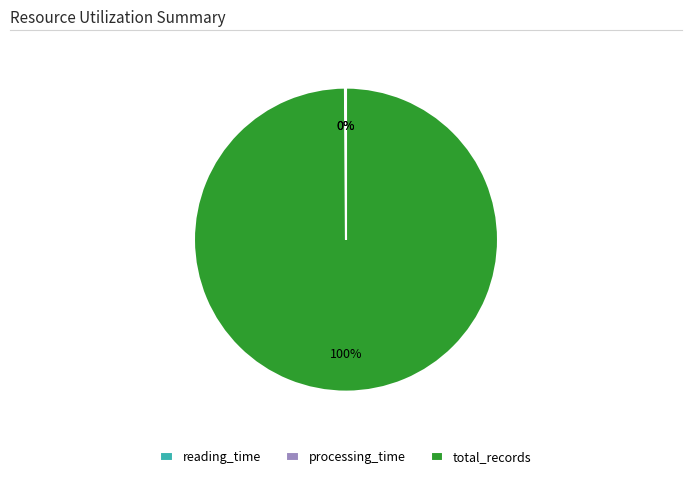

To the nearest percent, what portion does total_records represent?

100%